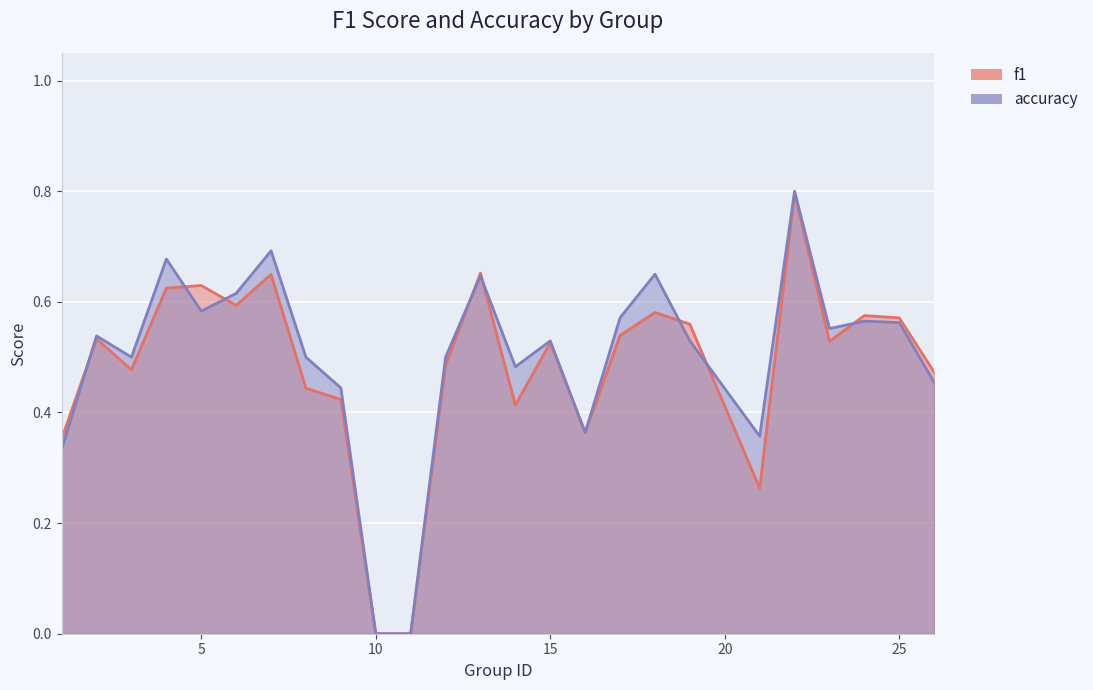

Between 5 and 6, which series saw the biggest shift?

f1